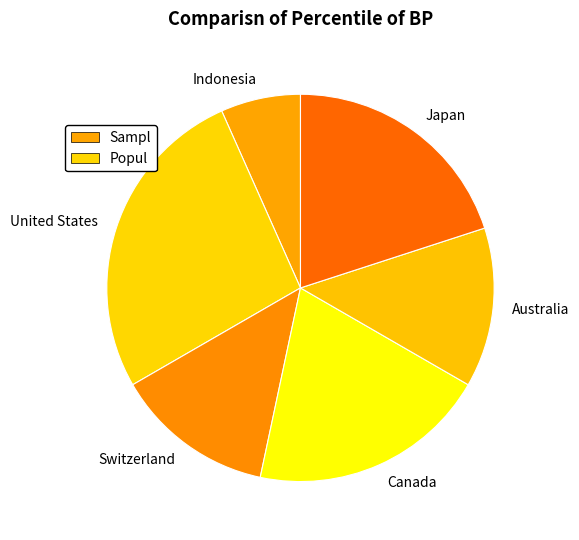

What is the smallest slice in the pie chart?

Indonesia